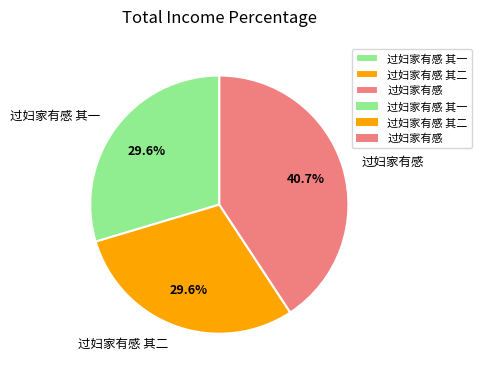

Approximately how many times larger is the value at 过妇家有感 其二 compared to 过妇家有感?

0.7